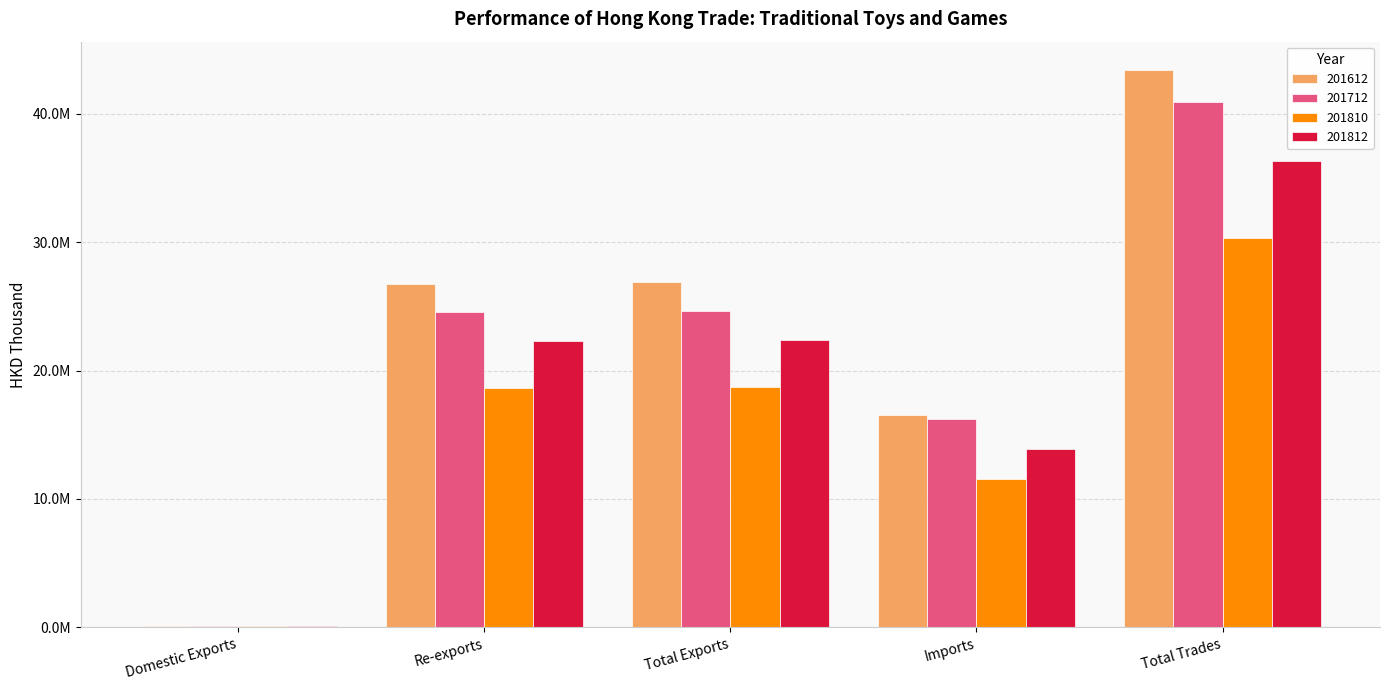

What are all the series names shown in the legend?

201612, 201712, 201810, 201812